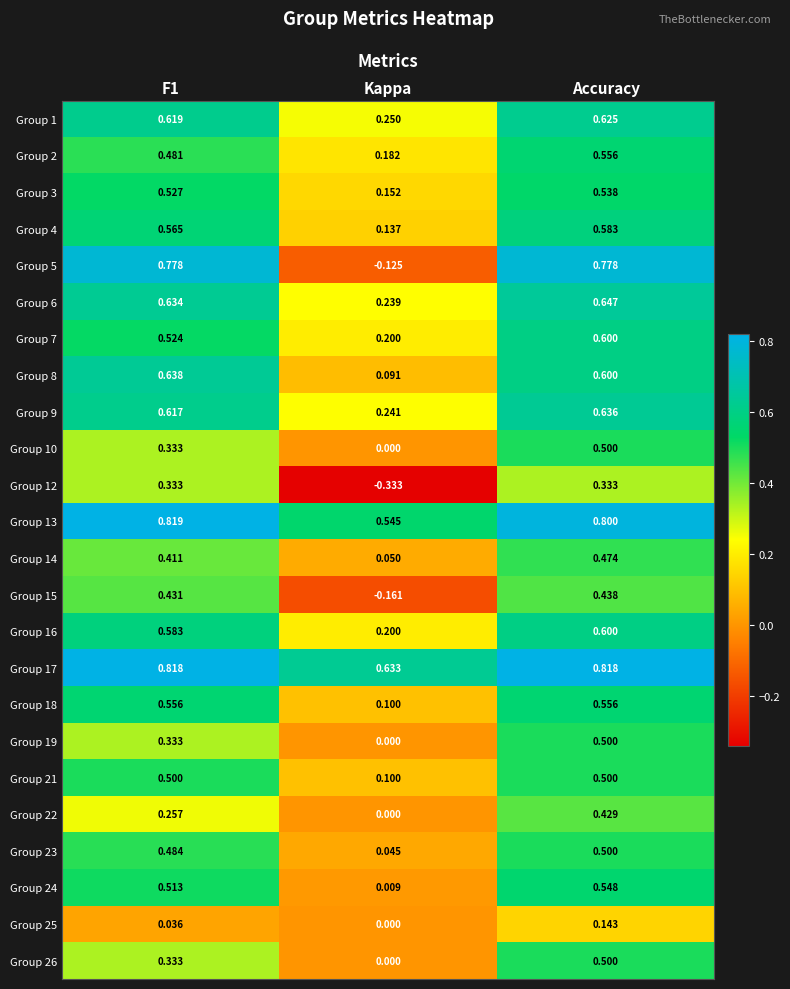

Is the value of Group 10 at F1 greater than the value of Group 17 at F1?

No